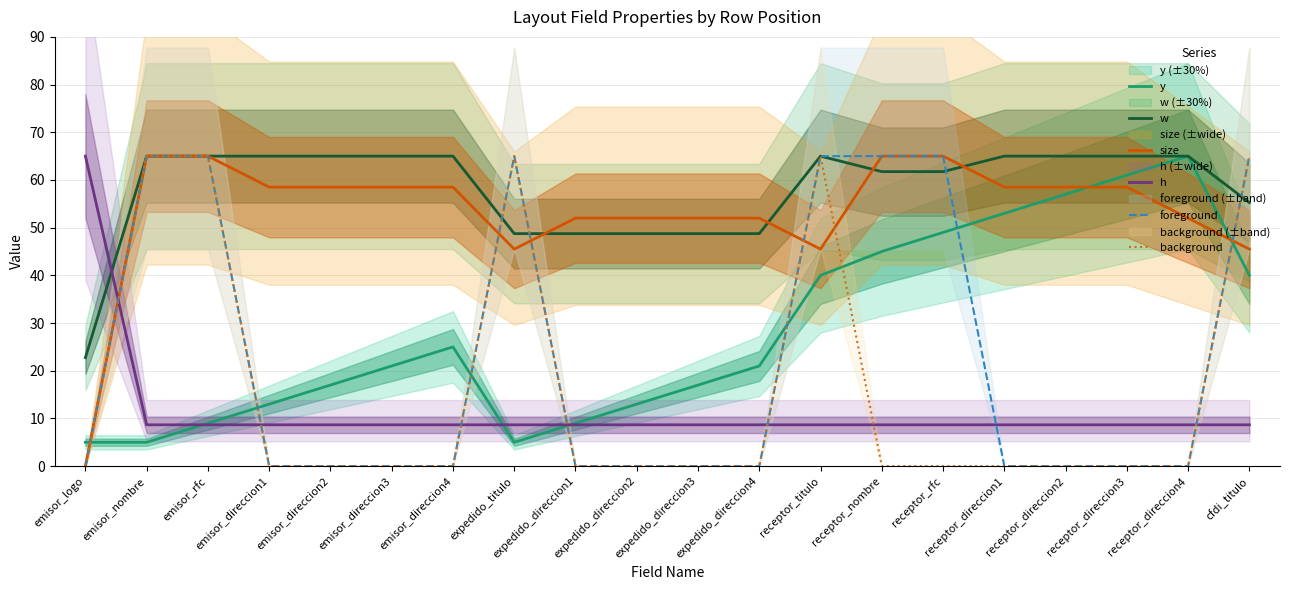

How many times do h and background cross each other?

7